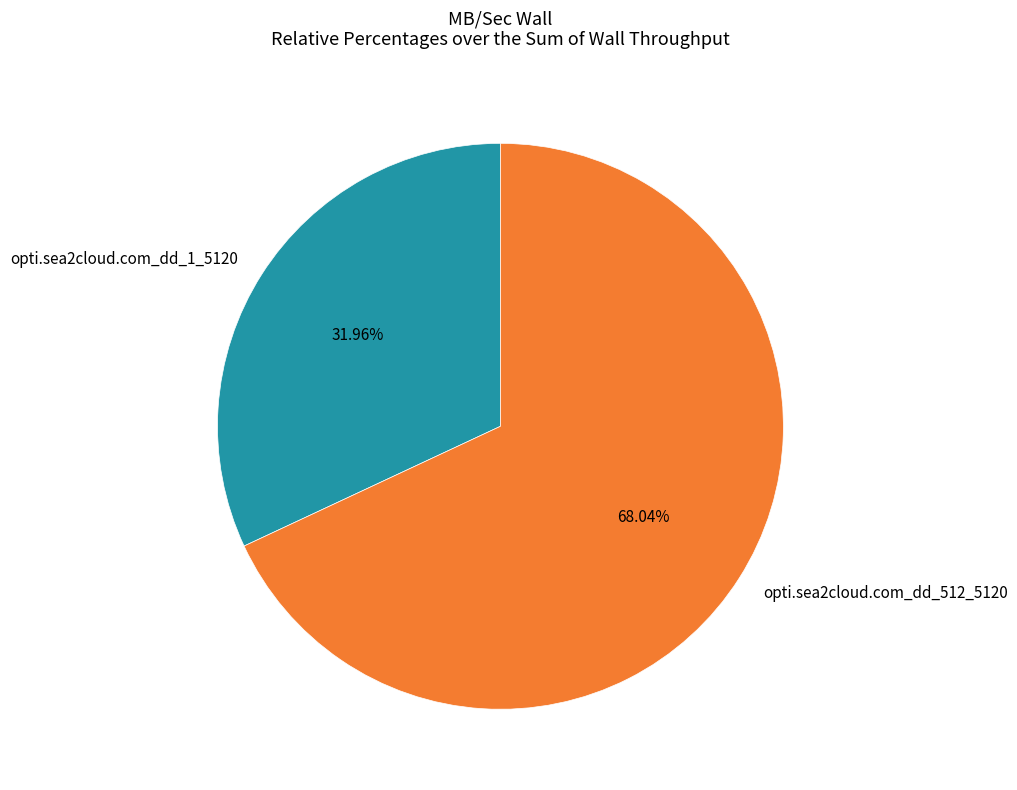

To the nearest percent, what portion does opti.sea2cloud.com_dd_512_5120 represent?

68%